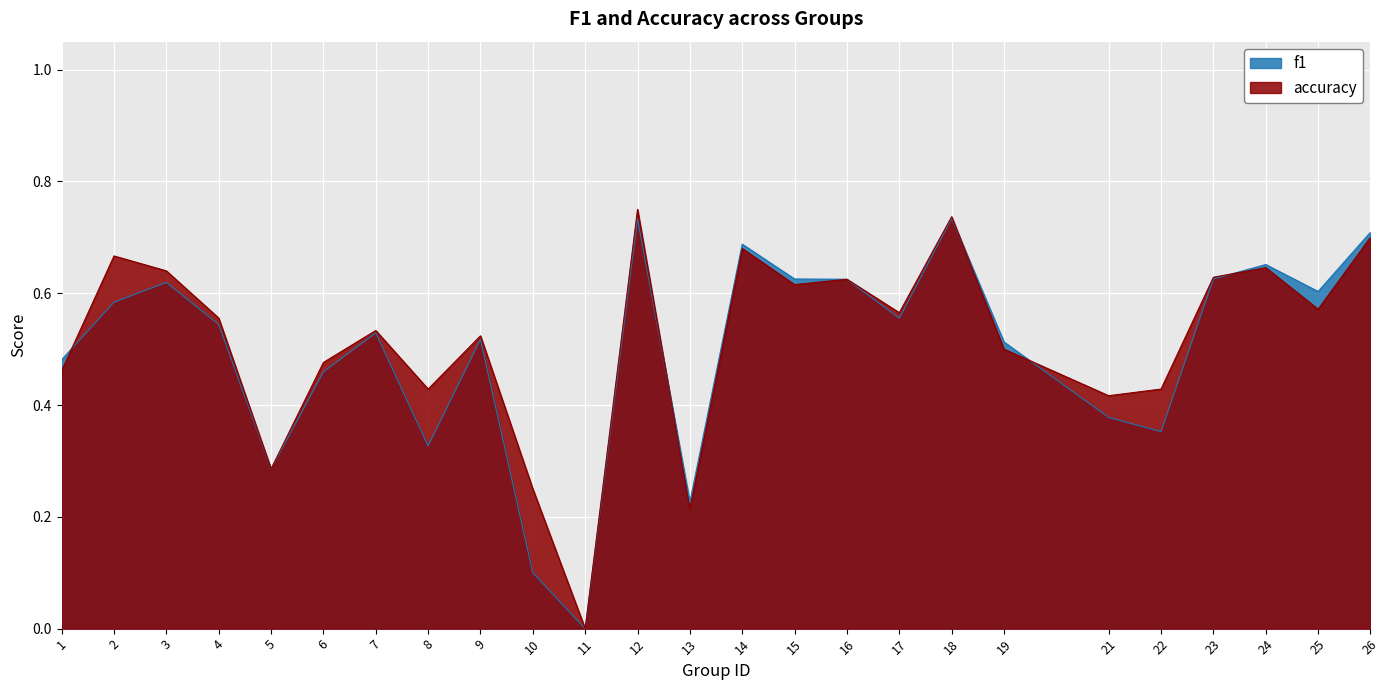

How many lines are shown in the chart?

2